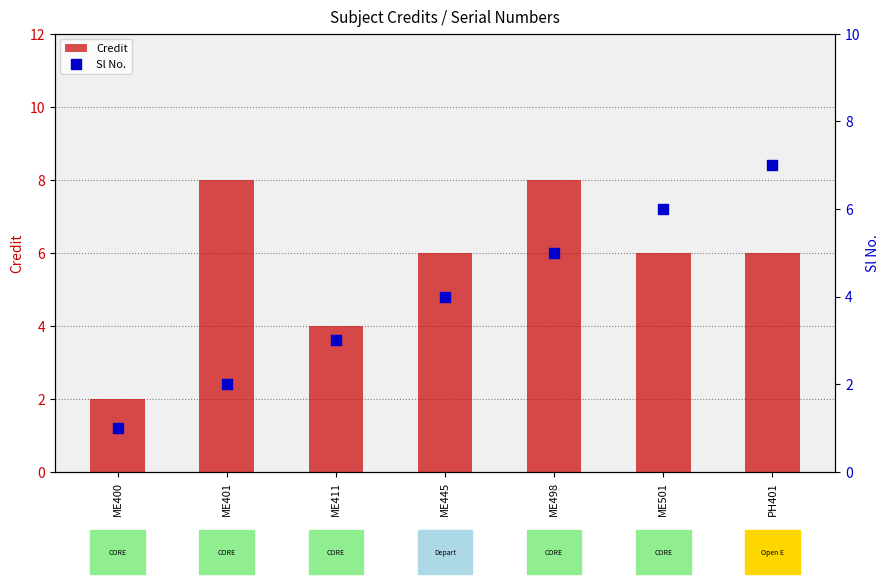

What are all the series names shown in the legend?

Credit, Sl No.